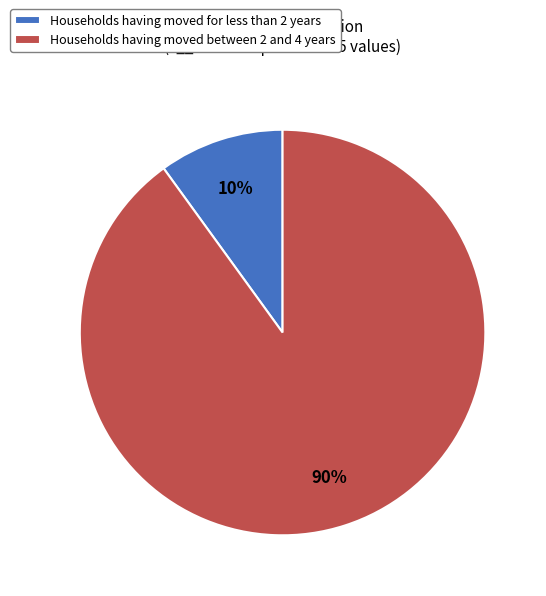

What is the smallest slice in the pie chart?

Households having moved for less than 2 years